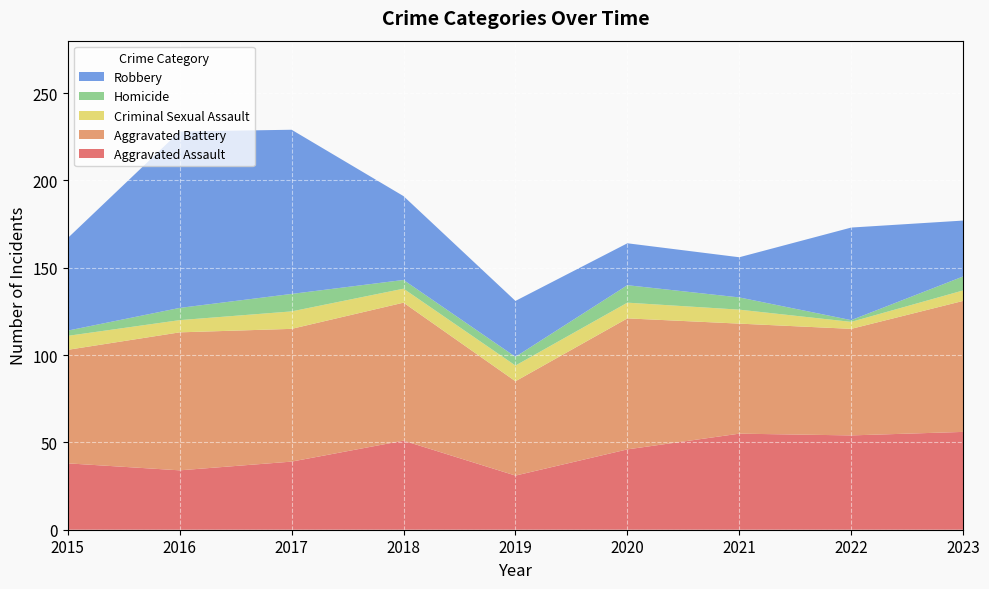

Reading left to right, extract all data points from this chart.

Aggravated Assault: 38	34	39	51	31	46	55	54	56
Aggravated Battery: 65	79	76	79	54	75	63	61	75
Criminal Sexual Assault: 8	7	10	8	9	9	8	4	6
Homicide: 3	7	10	5	5	10	7	1	8
Robbery: 53	101	94	48	32	24	23	53	32